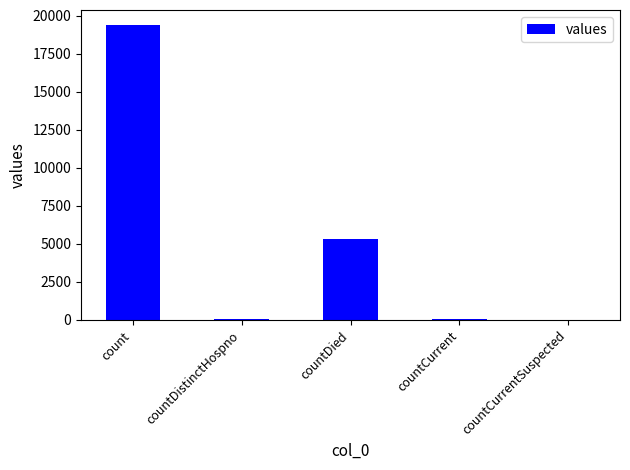

How many data points does each series have?

5